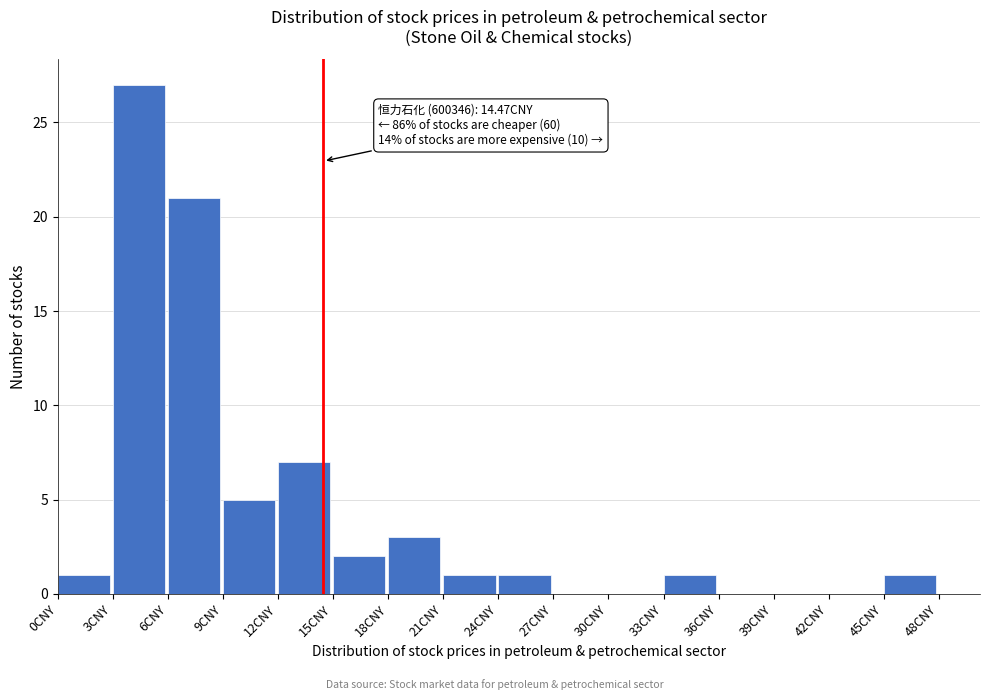

Which range on the x-axis has the tallest bar?

3 to 6